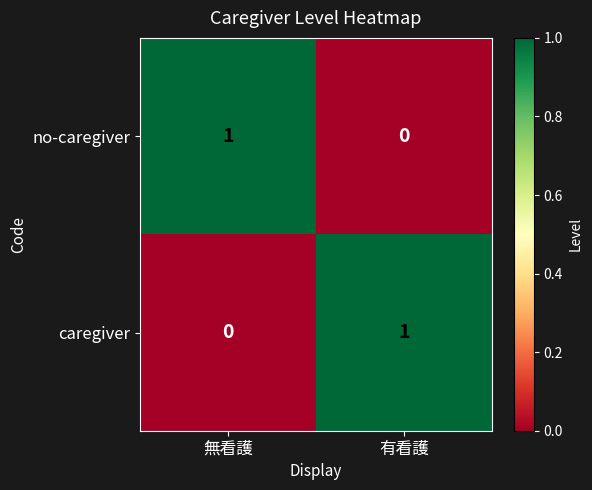

How many distinct data groups are displayed?

2